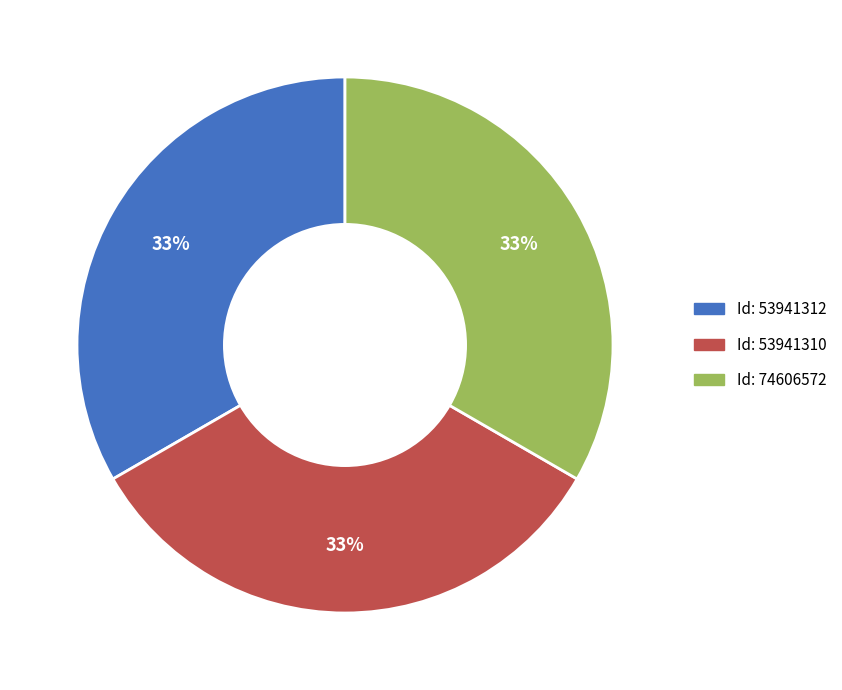

How many slices are in this pie chart?

3